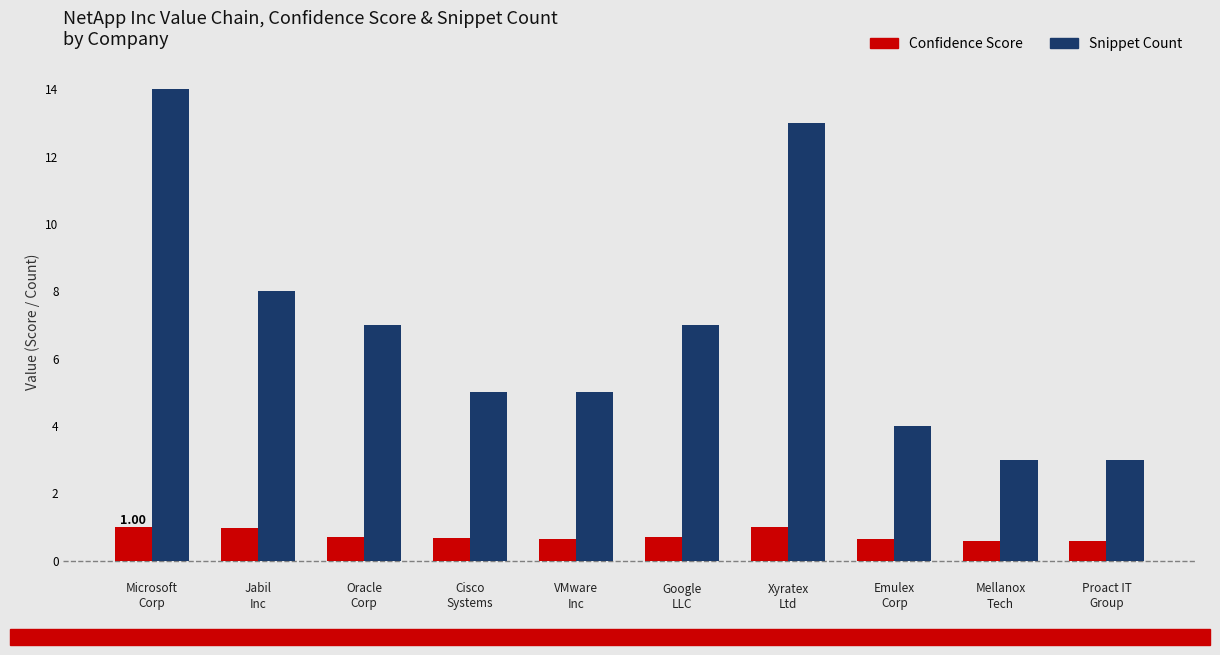

Which series has the largest range (max minus min)?

Snippet Count